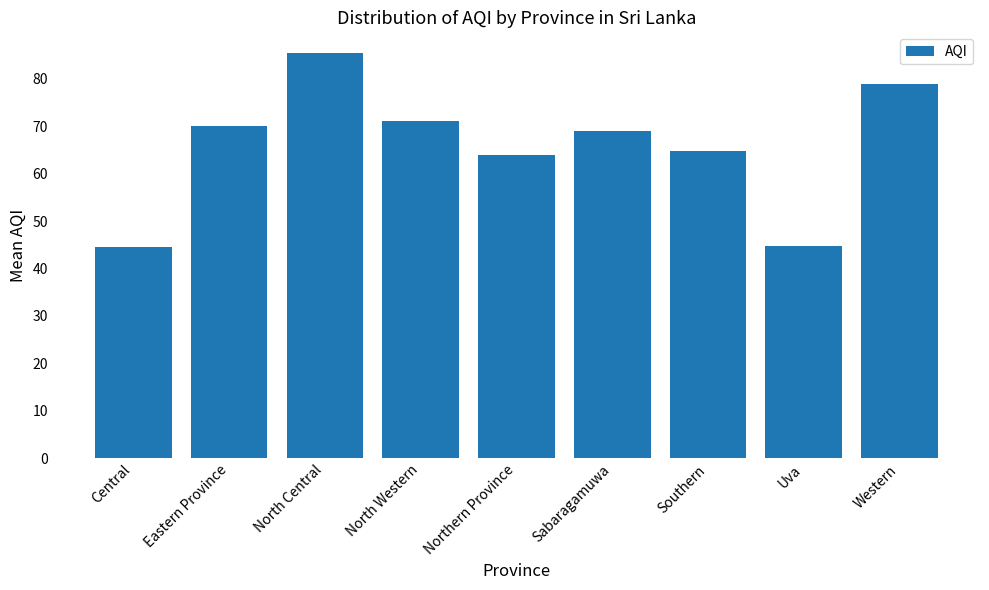

What is the difference between the values at Northern Province and Eastern Province?

6.0